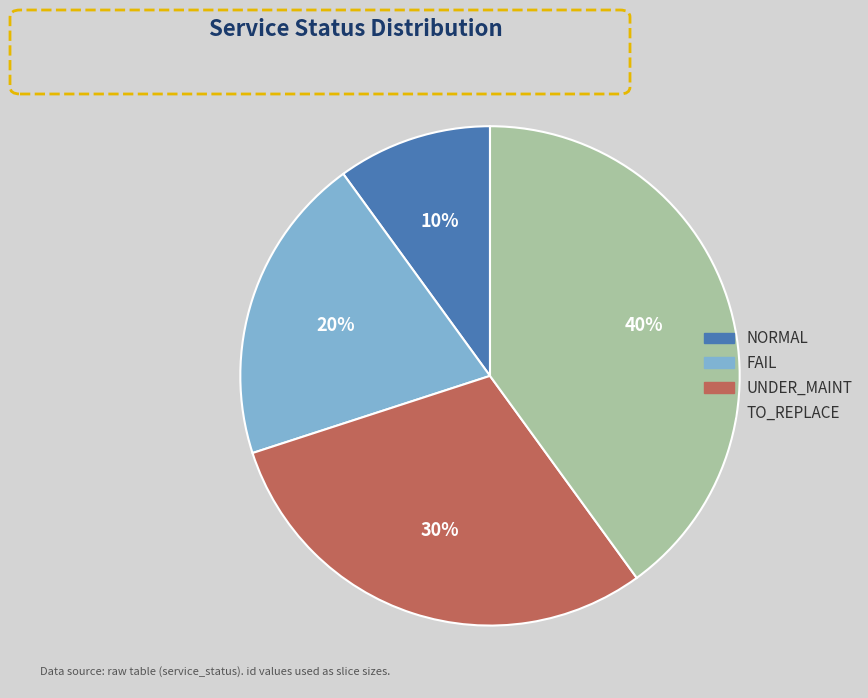

Rank the categories by value from lowest to highest.

NORMAL, FAIL, UNDER_MAINT, TO_REPLACE